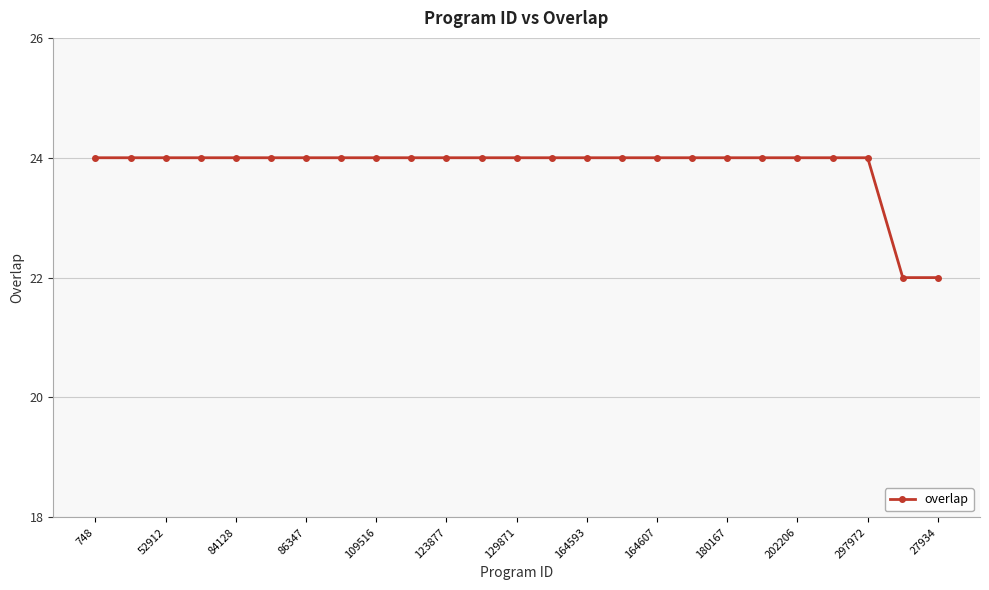

Reading right to left, what are all the values shown in this chart?

22	22	24	24	24	24	24	24	24	24	24	24	24	24	24	24	24	24	24	24	24	24	24	24	24